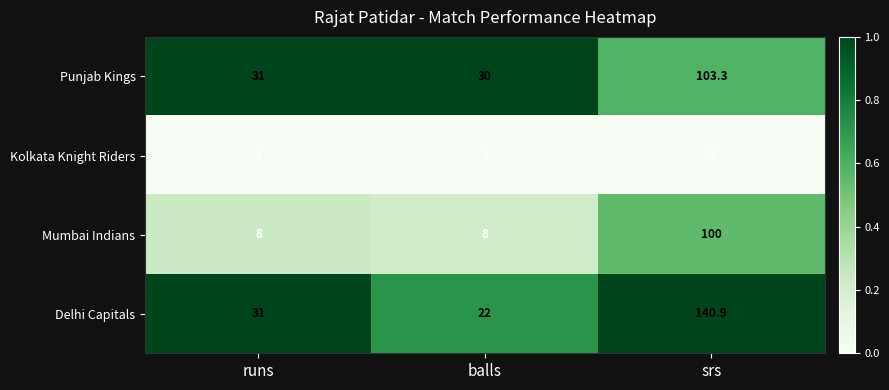

At which category is the sum across all series the highest?

srs